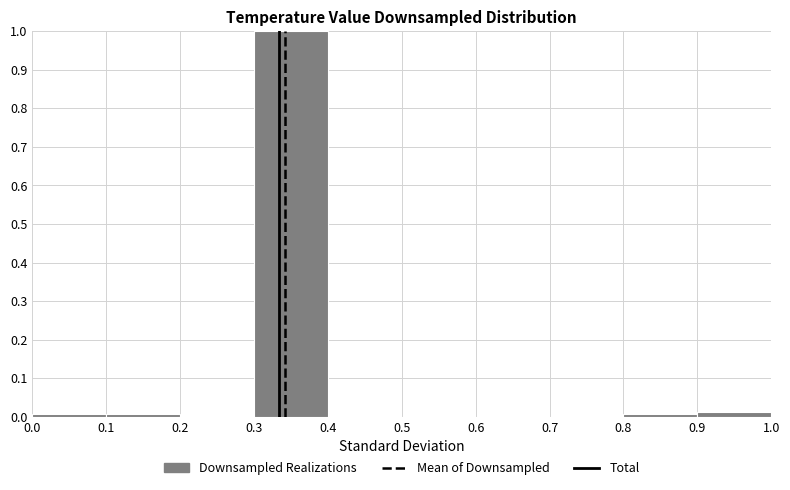

Over which range of the x-axis is the bar tallest?

0.3 to 0.4